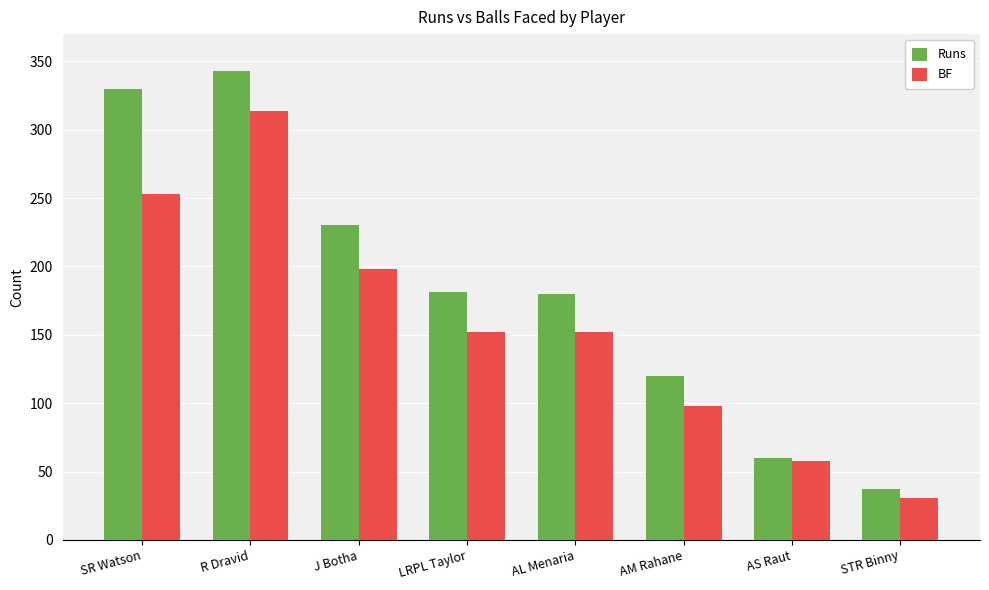

What is the value of the Runs bar at the 2nd from the left?

343